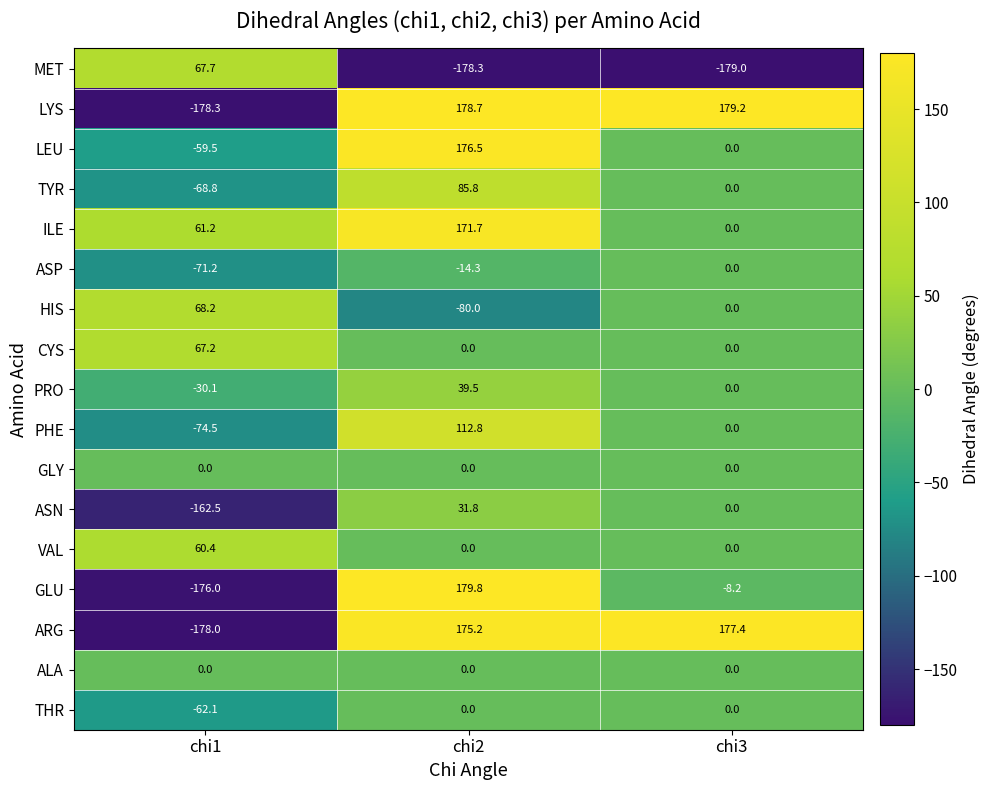

Is the value of THR at chi1 greater than the value of ILE at chi3?

No